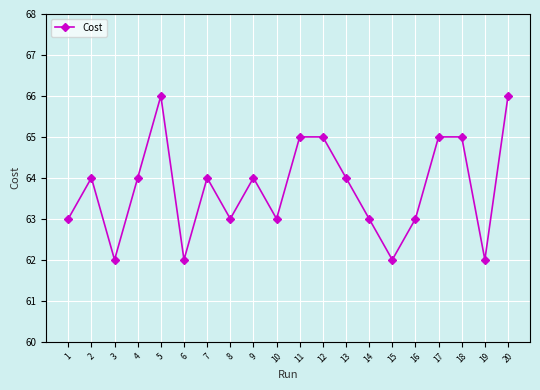

What is the minimum value shown in the chart?

62